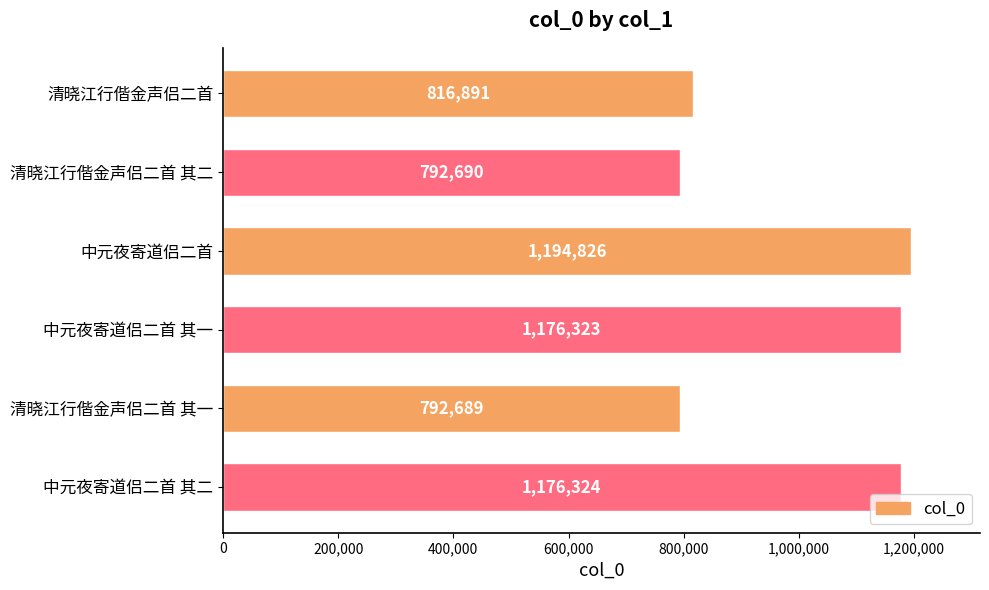

The value at 中元夜寄道侣二首 is 1767055. True or false?

False